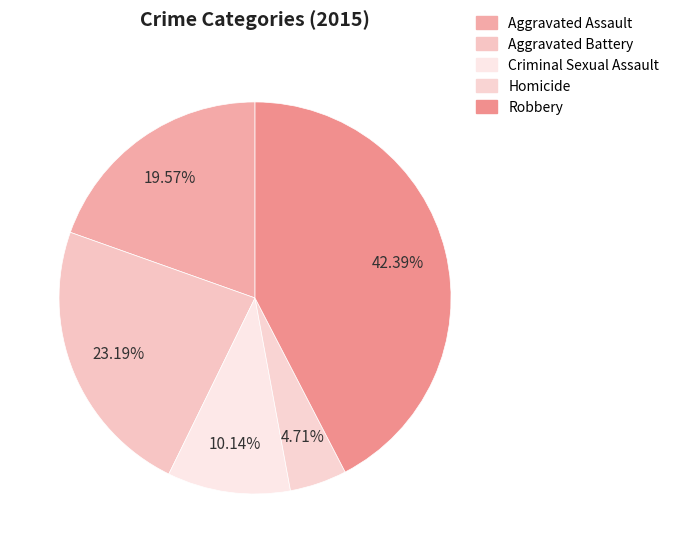

Approximately how many times larger is the value at Homicide compared to Aggravated Battery?

0.2